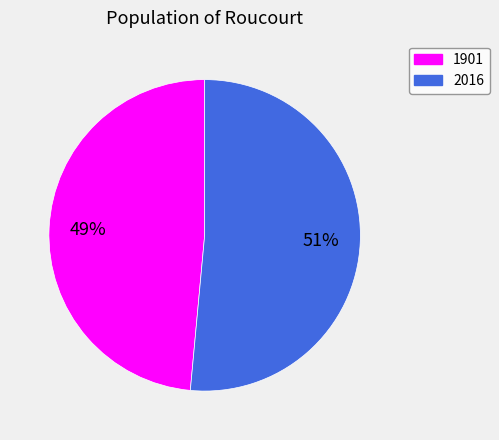

To the nearest percent, what is the combined percentage of 1901 and 2016?

100%